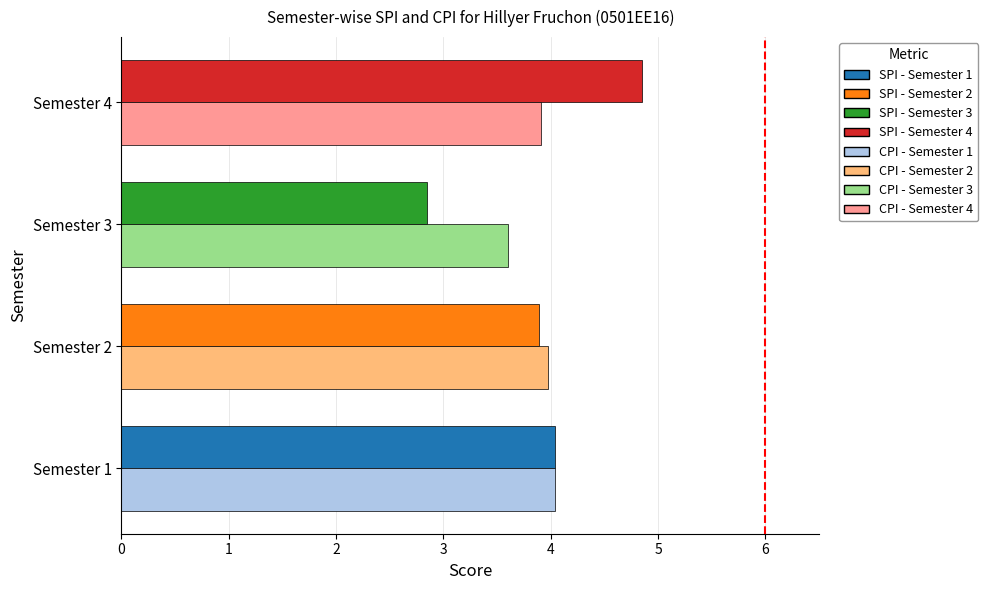

What is the average value of the SPI series?

3.9